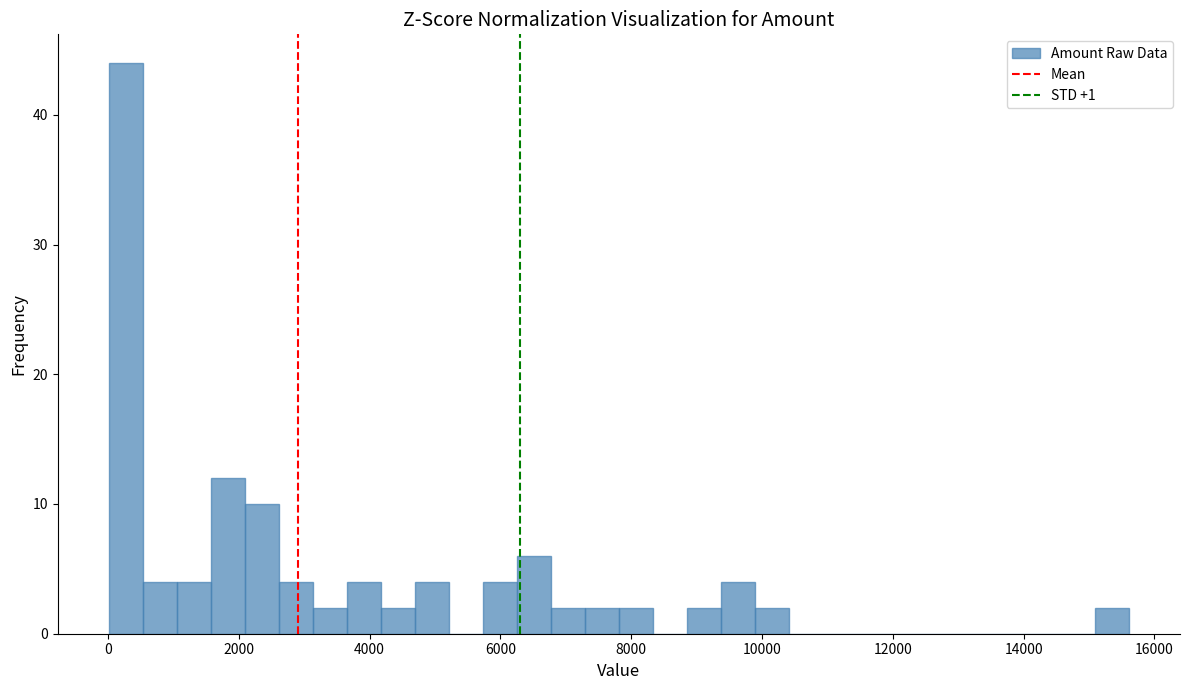

Around what value on the x-axis is the tallest bar? Give the approximate position of its centre, as read against the axis.

200